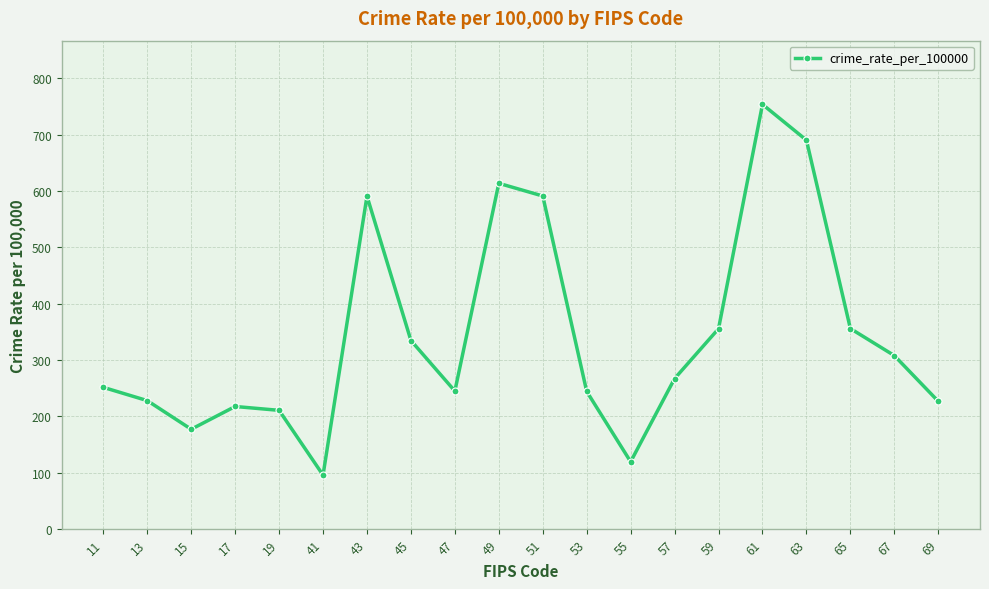

True or false: there are more than 1 points higher than both neighbors.

True